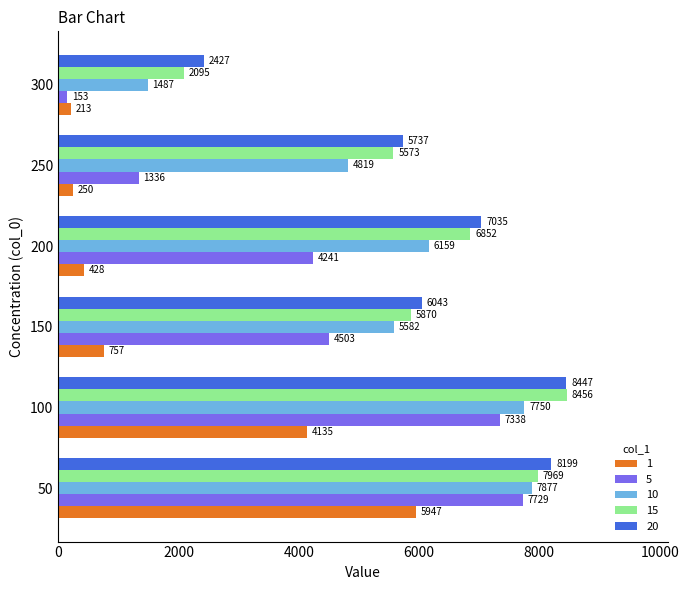

Where is 1 nearest to the value 3079?

100